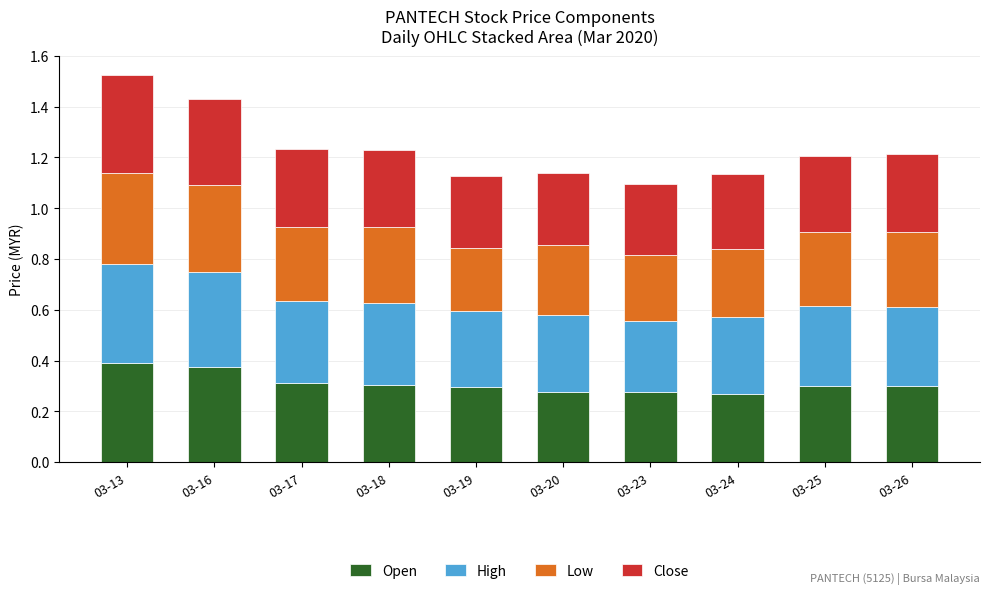

The Open series shows 0.5 at 03-25. True or false?

False